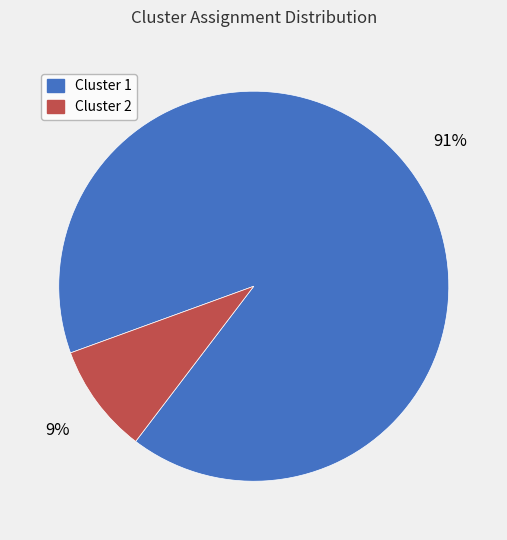

Which category has the biggest portion of the pie?

Cluster 1